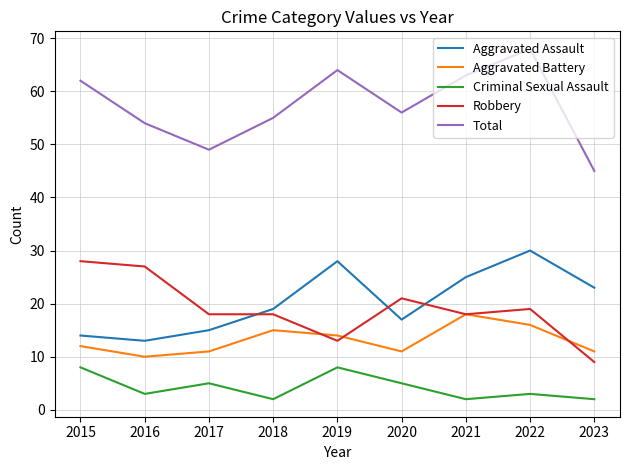

True or false: Aggravated Assault and Criminal Sexual Assault cross at least once.

False